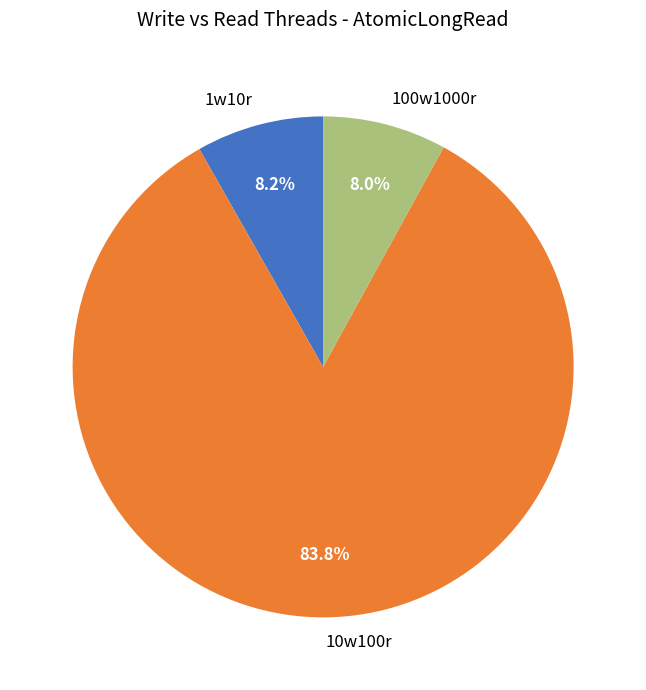

True or false: 1w10r accounts for 8% of the total.

True